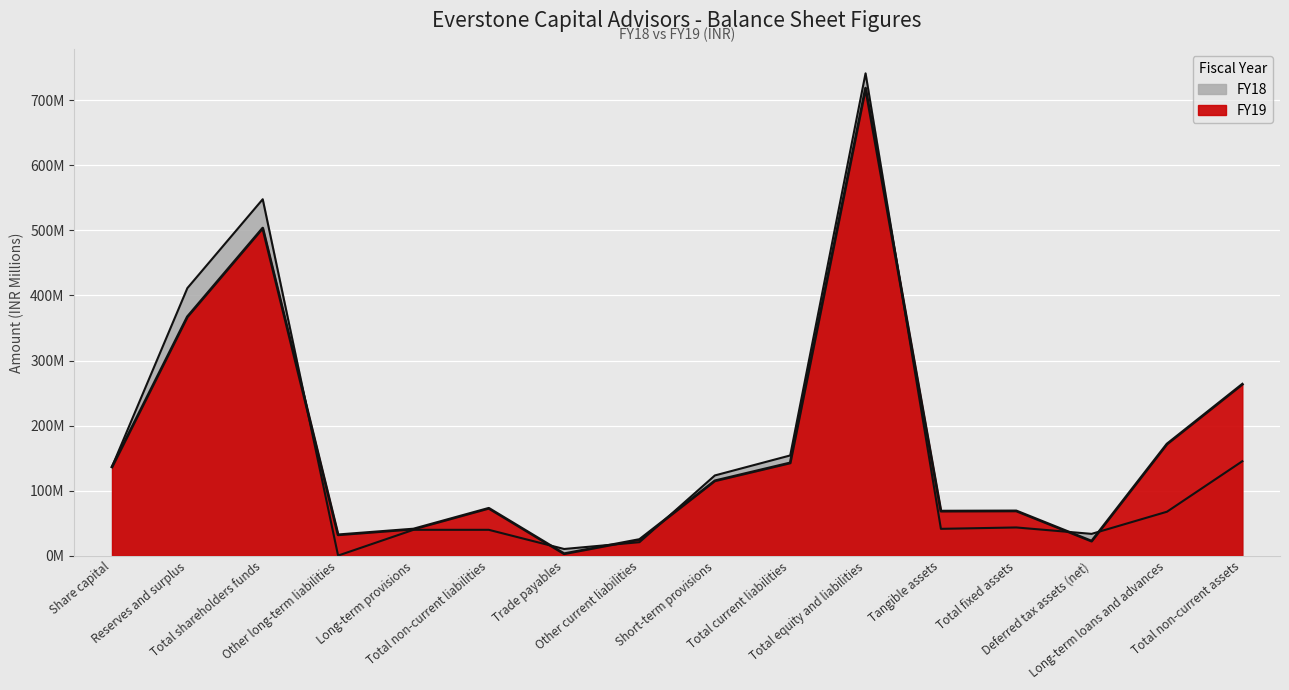

At Trade payables, list the series in order from smallest to largest.

FY19, FY18